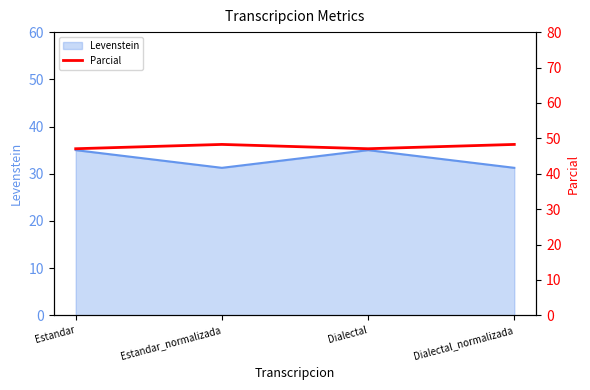

Does the chart display data point markers on the line(s)?

No